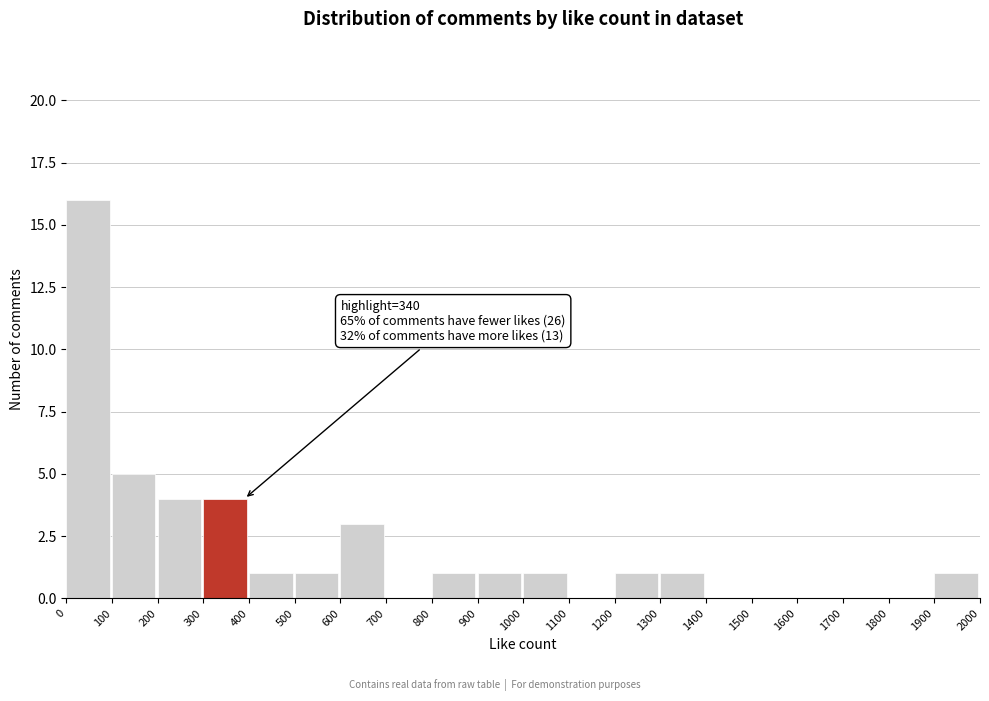

Which range on the x-axis has the tallest bar?

0 to 100